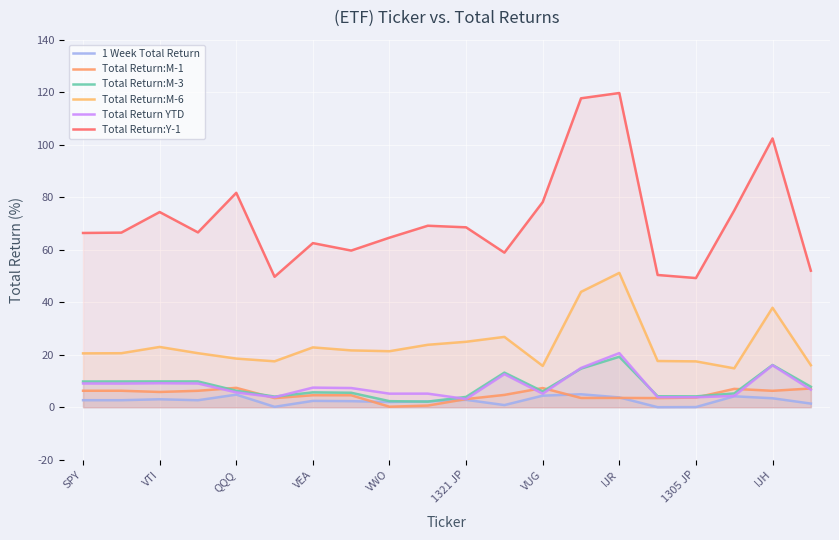

Between QQQ and 1305 JP, which series saw the biggest shift?

Total Return:Y-1